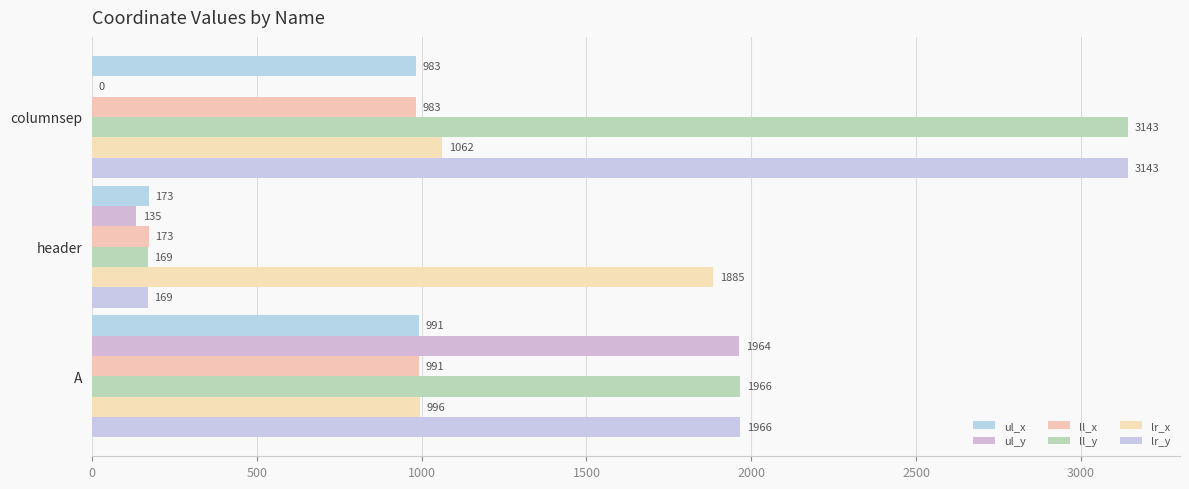

What is the minimum value for ll_y?

169